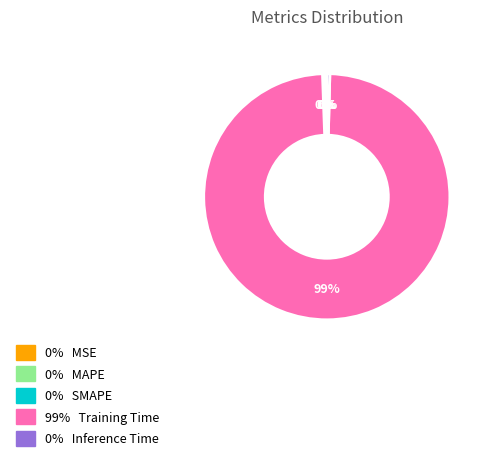

Is there any slice that represents more than half of the pie?

Yes